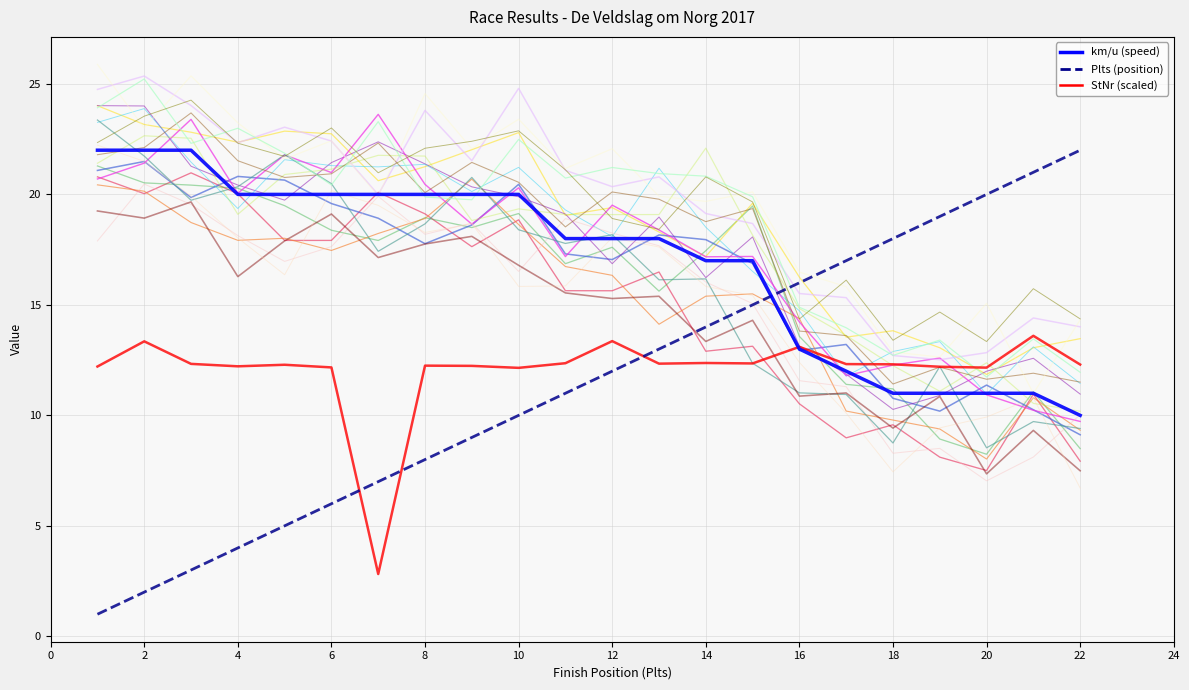

At which label is StNr (scaled) closest to 8?

10